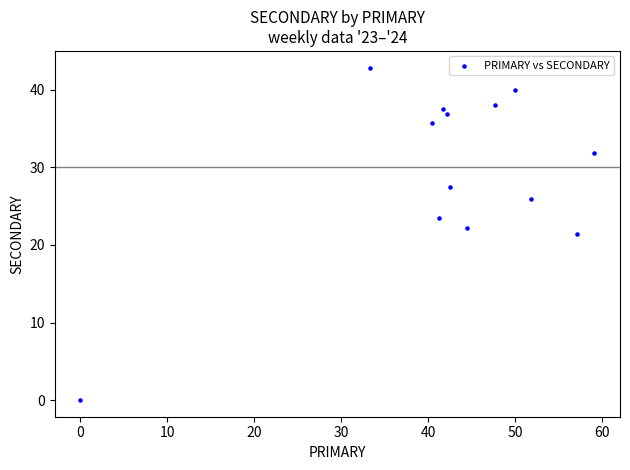

What is the range of Y values (max minus min)?

42.9